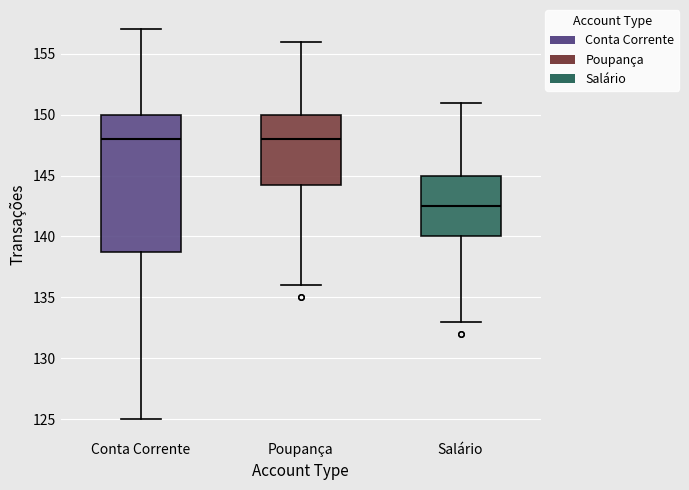

Reading left to right, read every box against the y-axis: the position of its median line, the range the box covers, and the ends of its whiskers. The values are not printed on the chart, so give them approximately, as read against the axis.

Conta Corrente: median 148.0, box 139.0 to 150.0, whiskers 125.0 to 157.0
Poupança: median 148.0, box 144.5 to 150.0, whiskers 136.0 to 156.0
Salário: median 142.5, box 140.0 to 145.0, whiskers 133.0 to 151.0